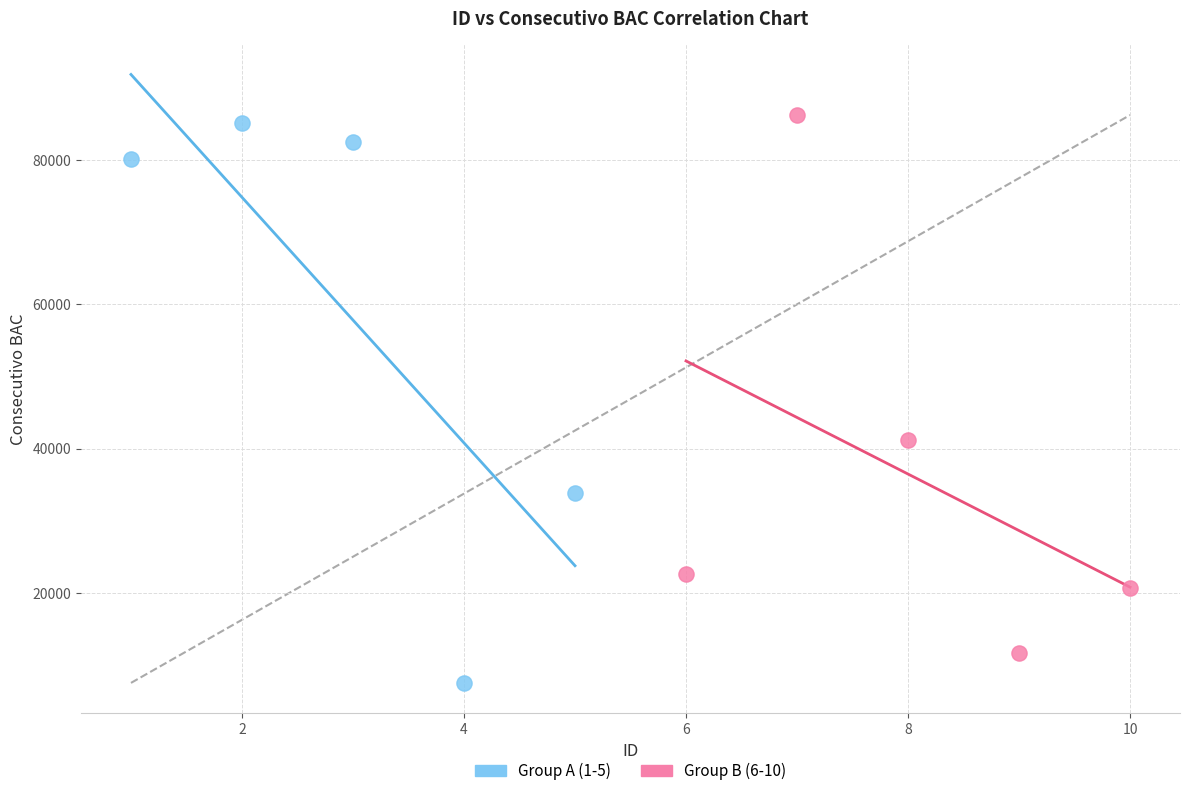

Which series reaches the minimum Y coordinate?

Group A (1-5)